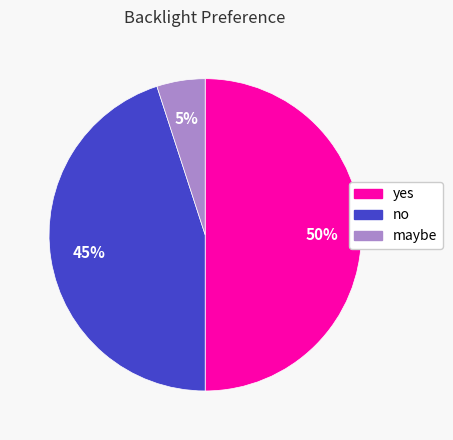

Is no the majority of the pie?

No